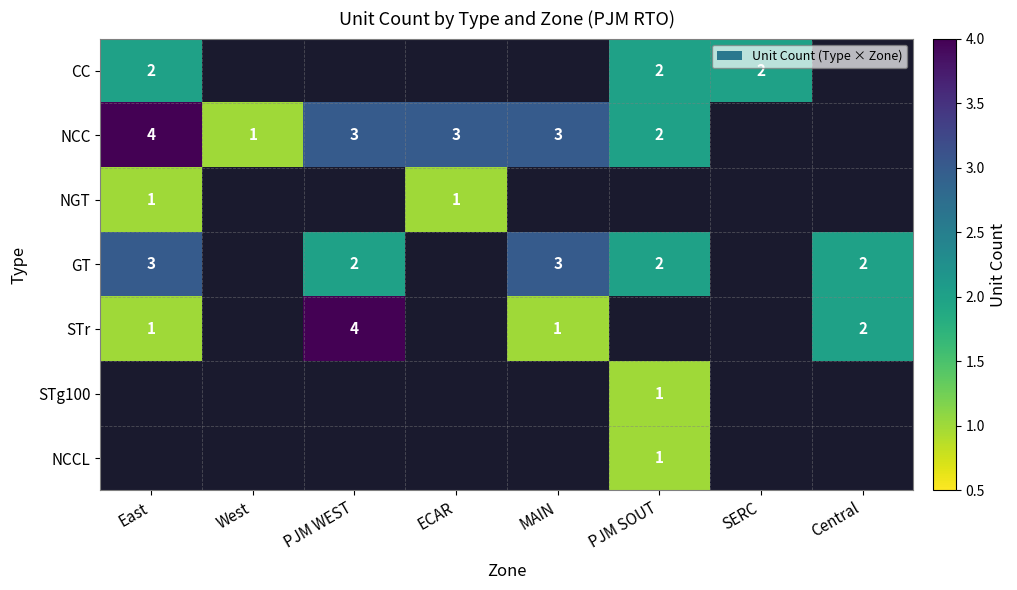

At how many categories does at least one series exceed 2?

4